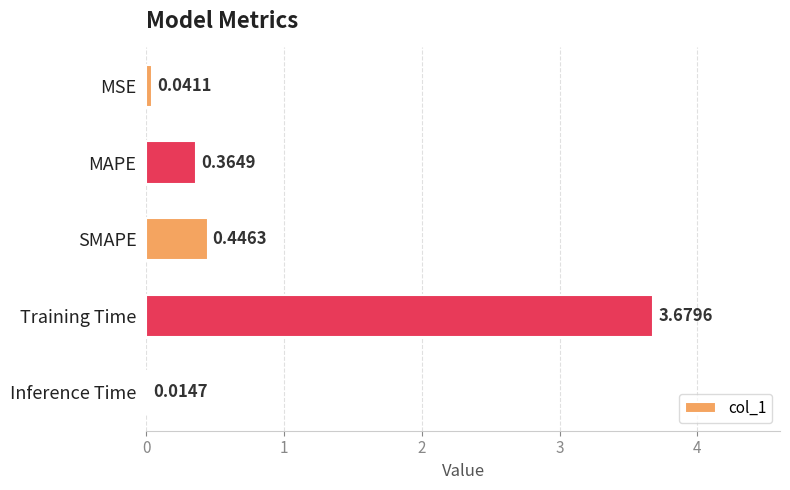

What is the label of the 1st bar from the bottom?

Inference Time